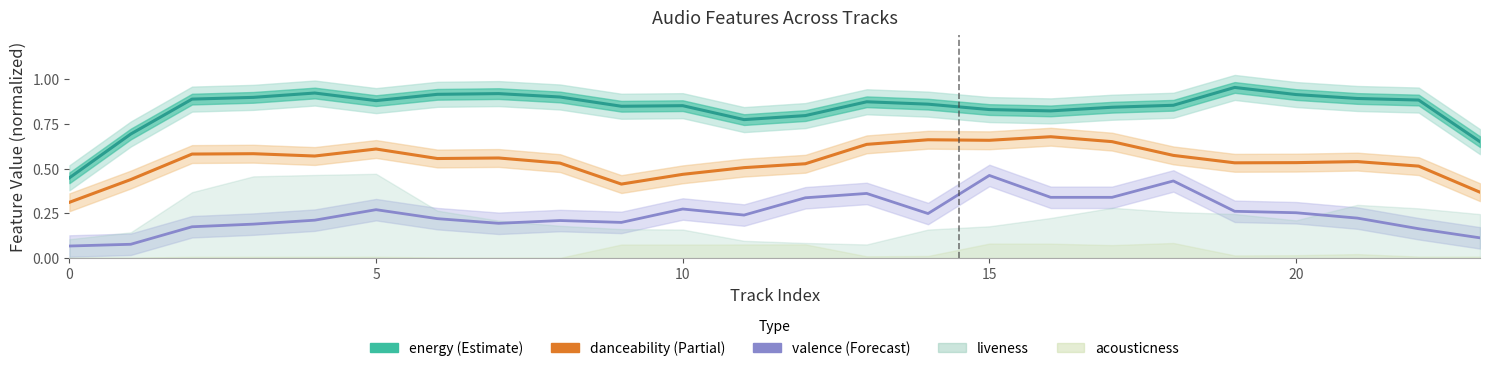

What is the difference between the maximum and minimum values in the danceability series?

0.4